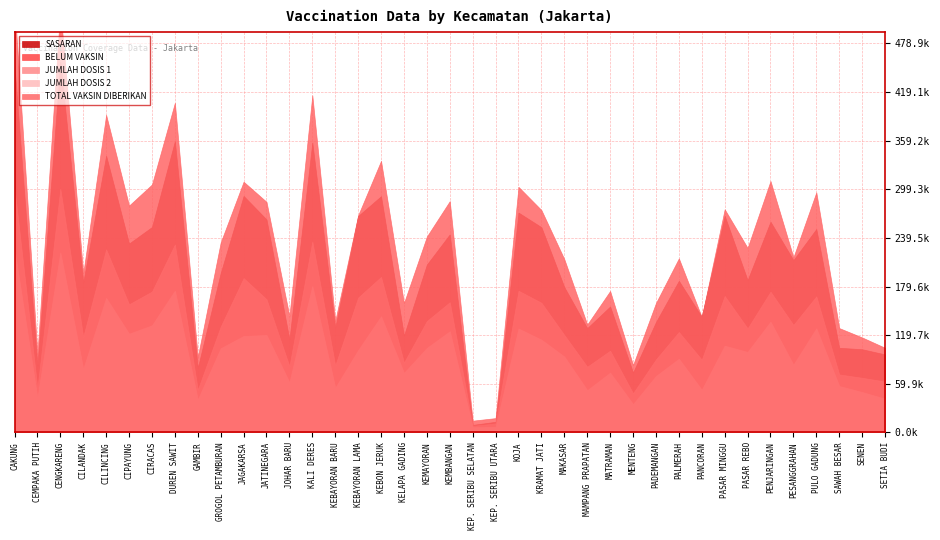

How many data points in BELUM VAKSIN are above 66960?

19